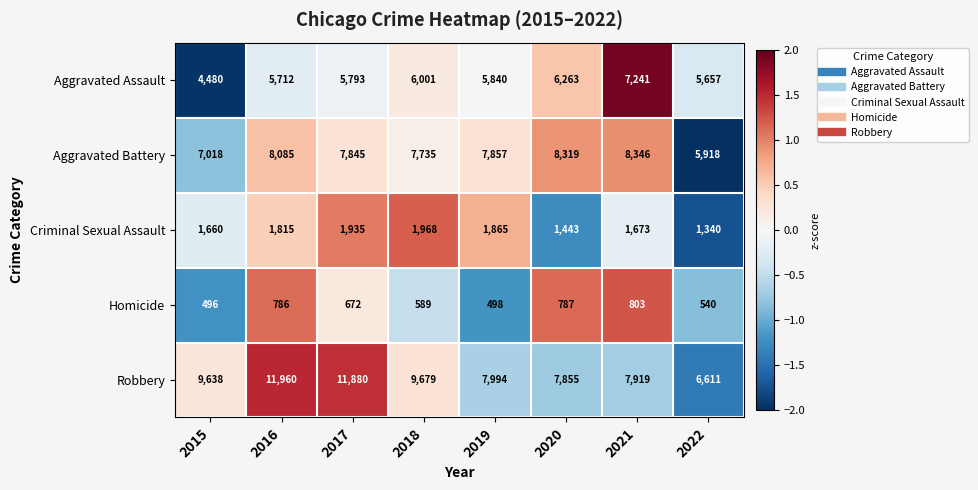

Is the value of Criminal Sexual Assault at 2015 greater than the value of Robbery at 2021?

No